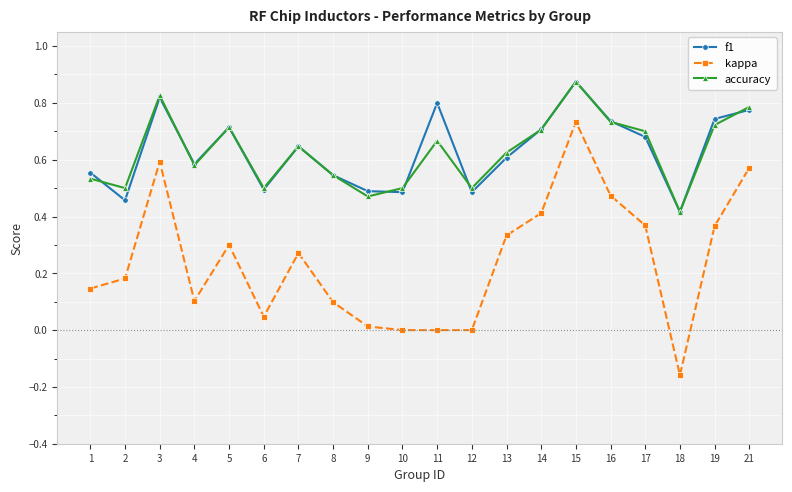

Which series has the largest range (max minus min)?

kappa